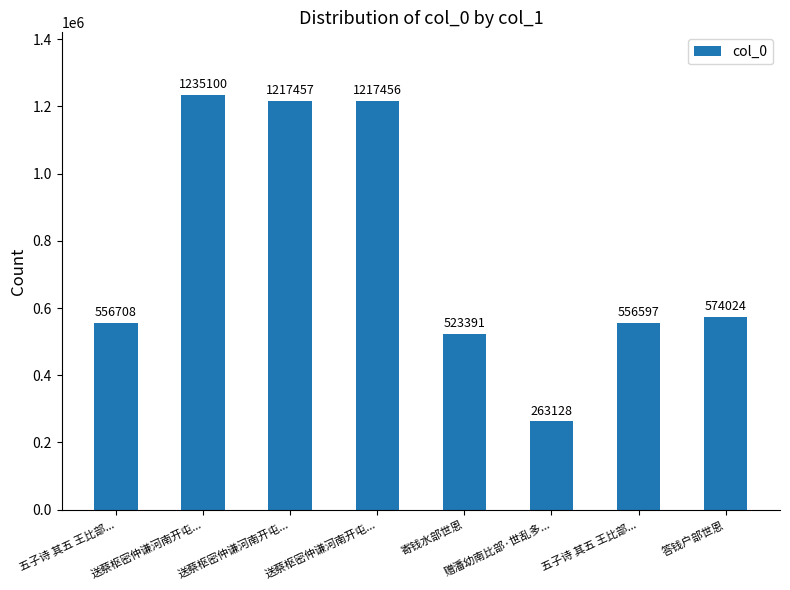

The chart shows a value of 523391 at 寄钱水部世恩. True or false?

True